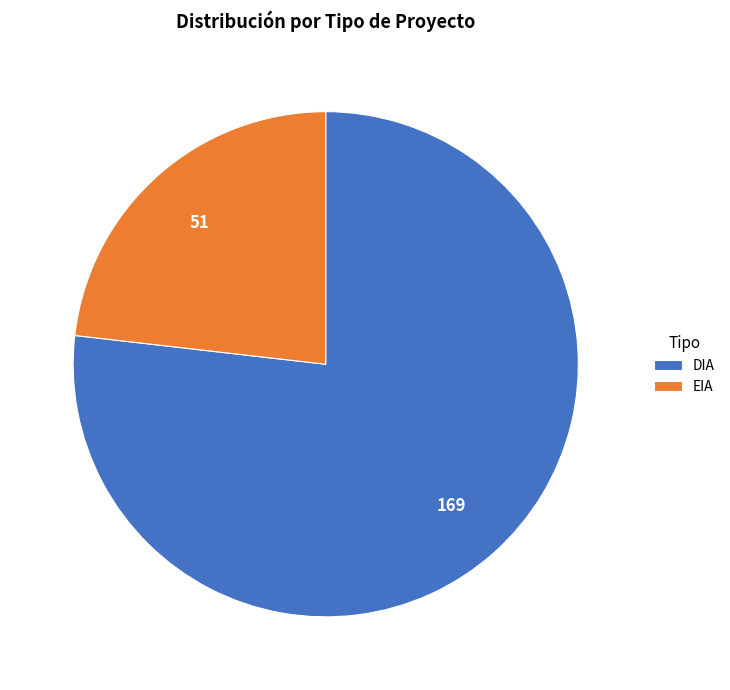

Is the sum of EIA and DIA greater than half?

Yes